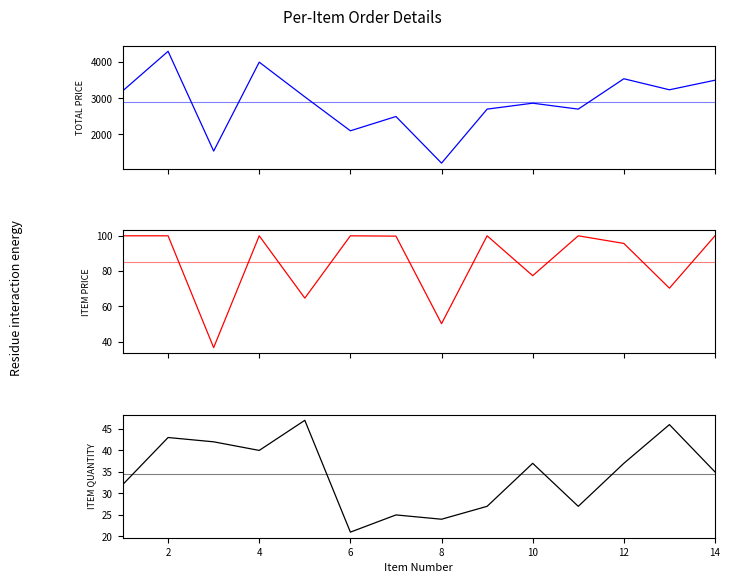

At which category does ITEM QUANTITY reach its first local valley?

4